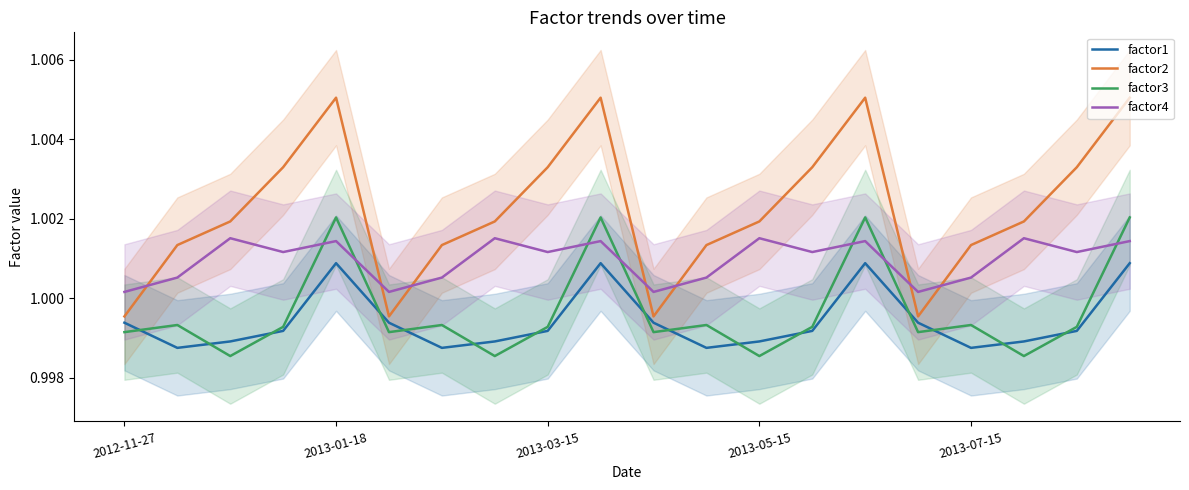

How many interior local peaks does the factor2 series have?

3